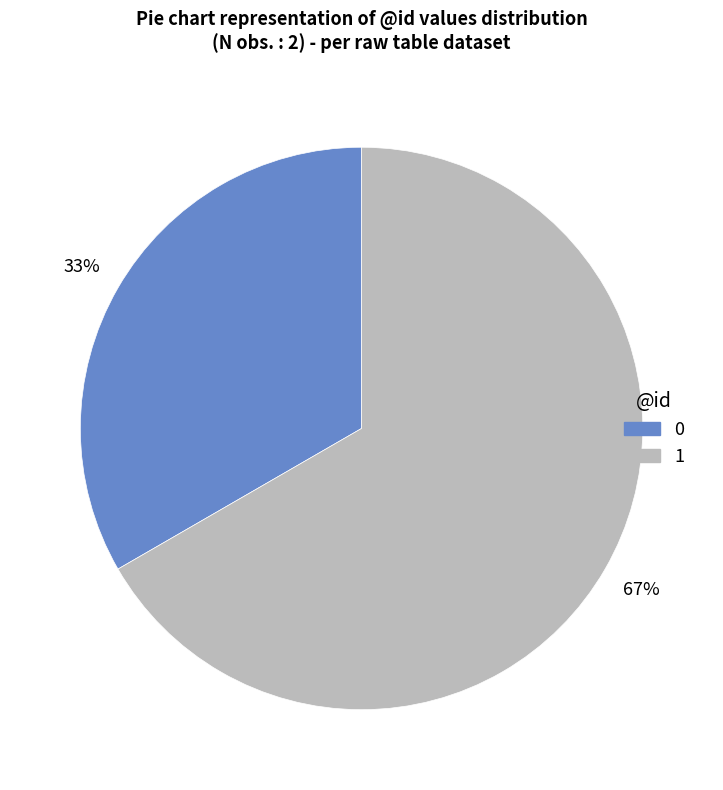

Is 1 the majority of the pie?

Yes